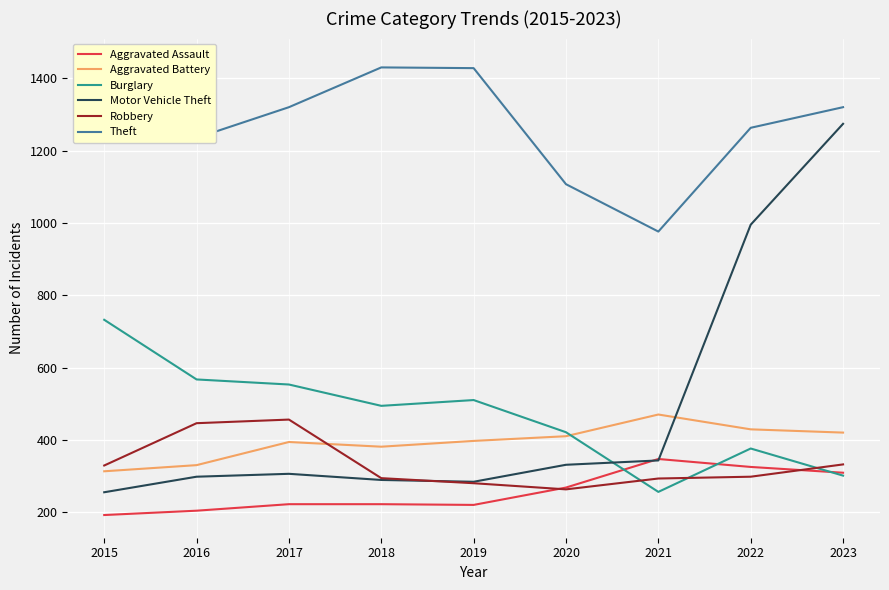

What is the difference between the maximum and minimum values in the Robbery series?

193